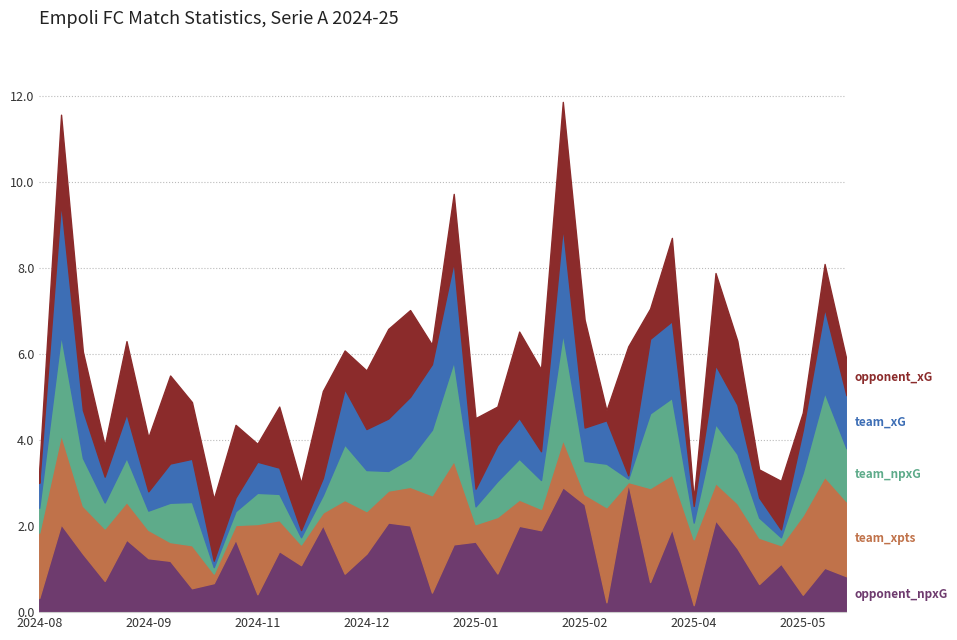

What position from the left is 2025-01-11?

20